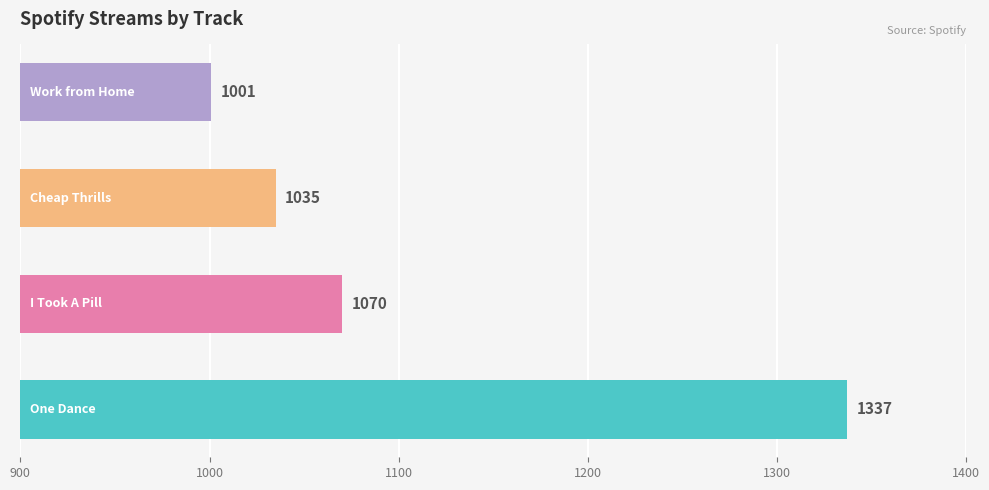

Count the values in the range 1035 to 1337.

3